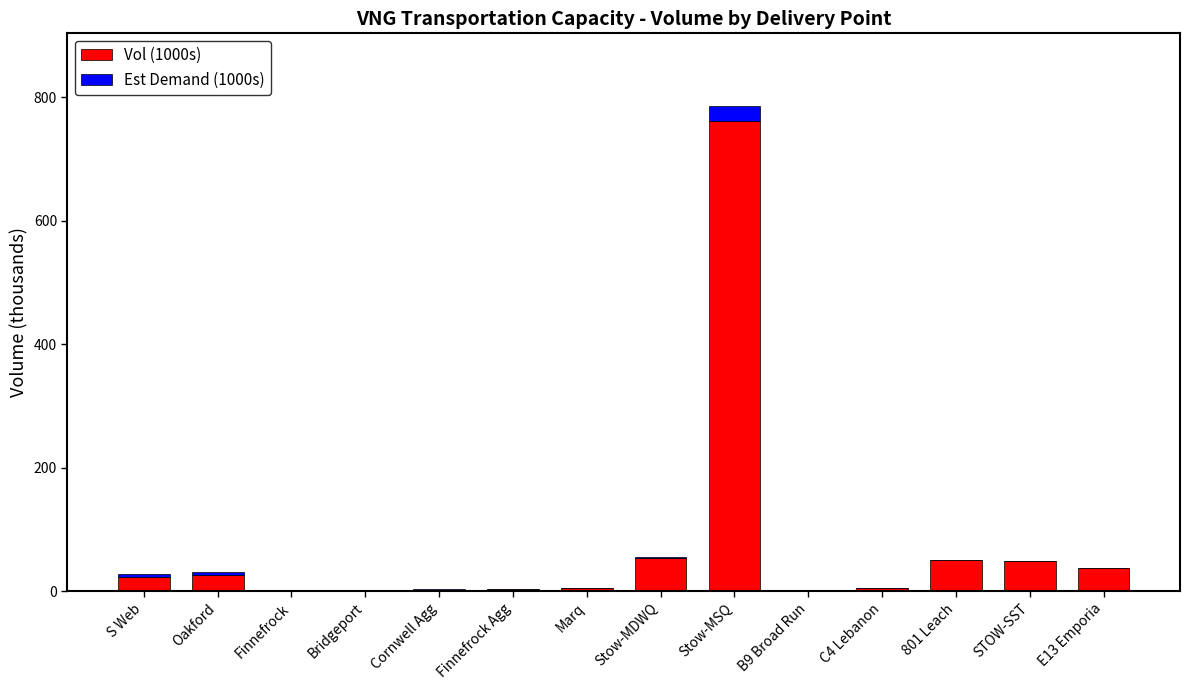

Are the bars horizontal?

No